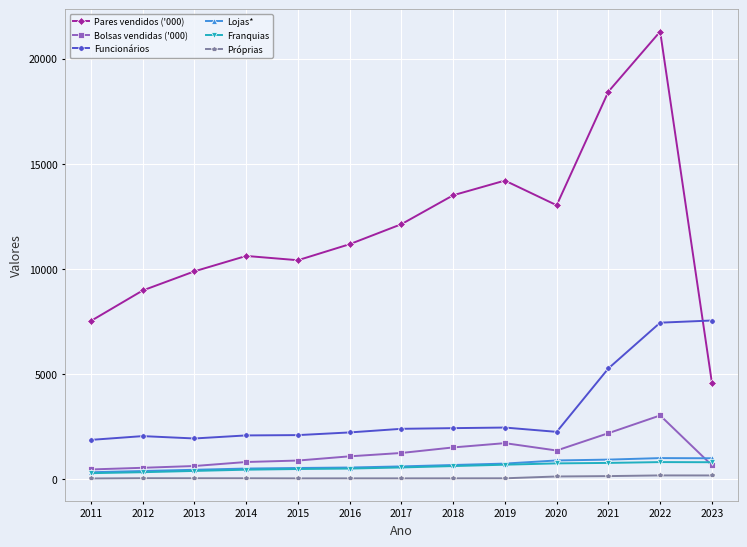

At how many categories does at least one series exceed 16001?

2